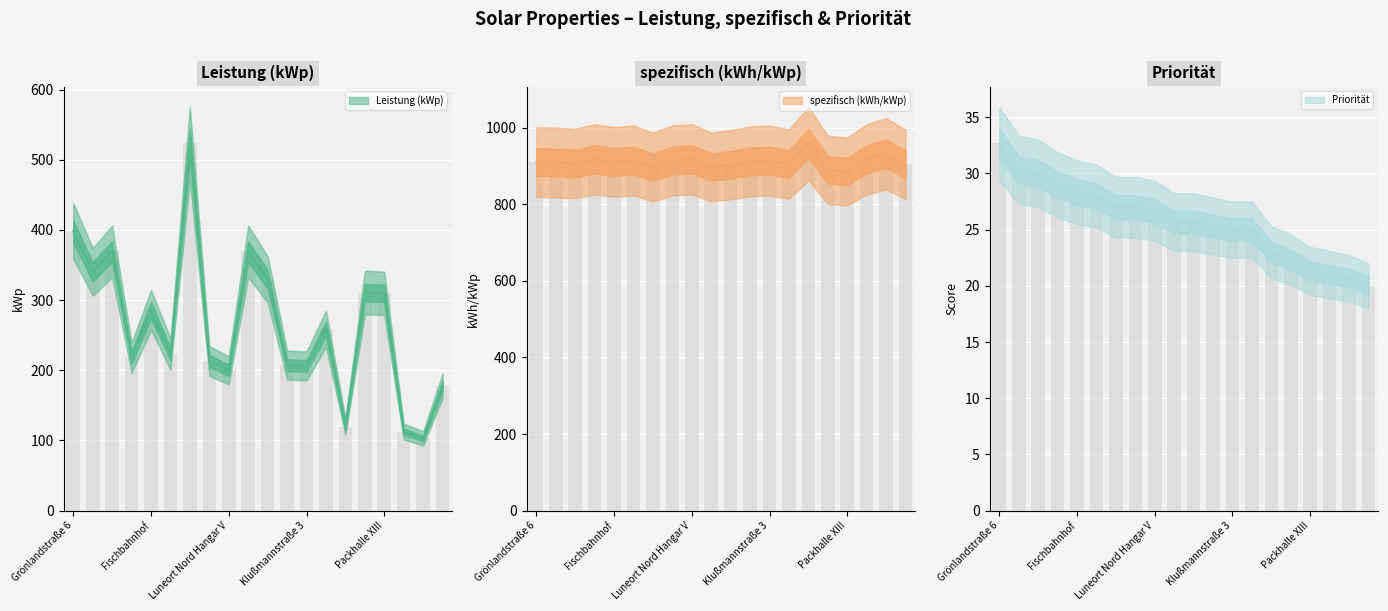

At which category does the chart reach its minimum across all series?

Luneort Nord Hangar VI